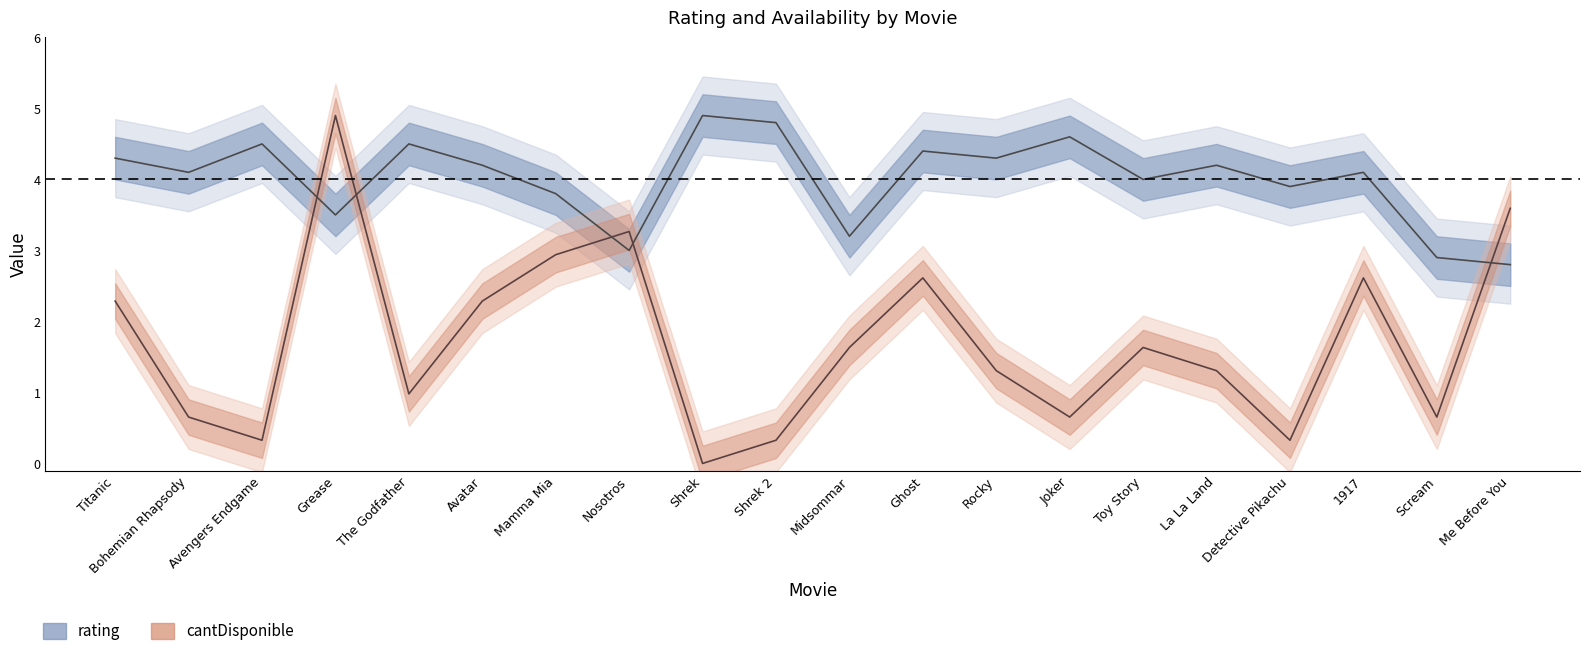

Which category has the highest value across all series?

Shrek